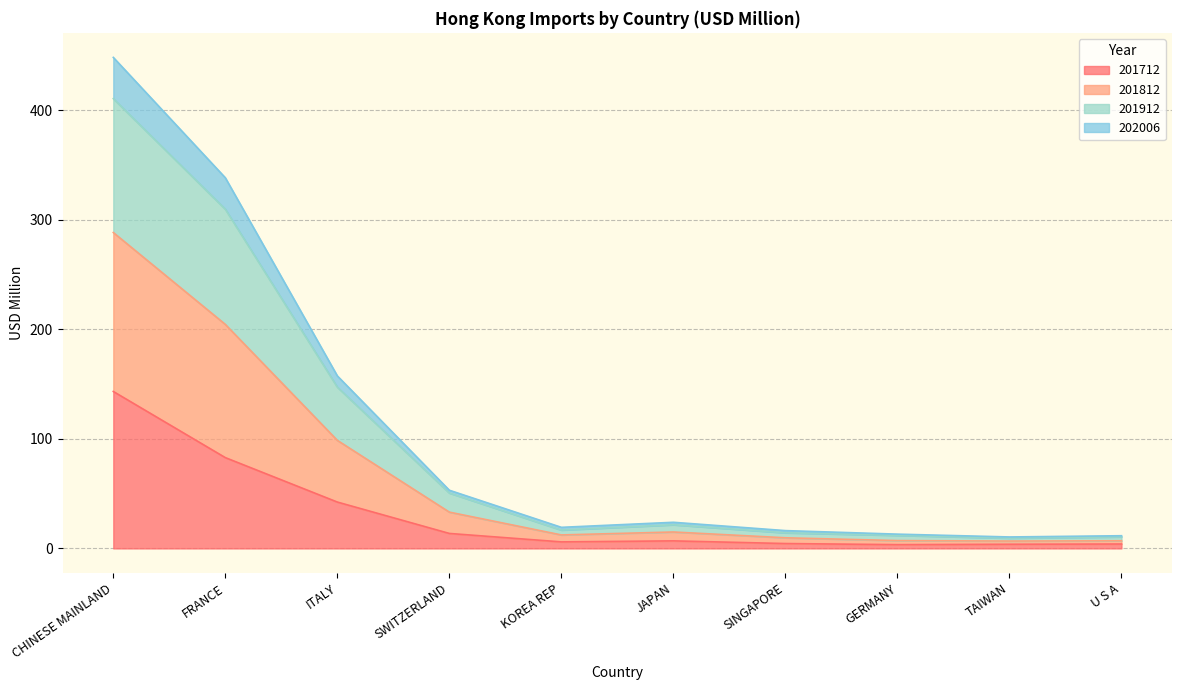

How many lines are shown in the chart?

4